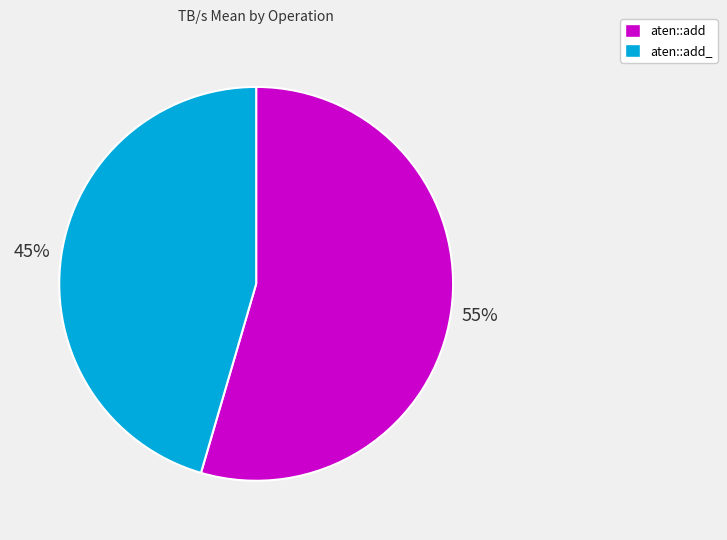

The aten::add_ slice represents 45% of the pie. True or false?

True